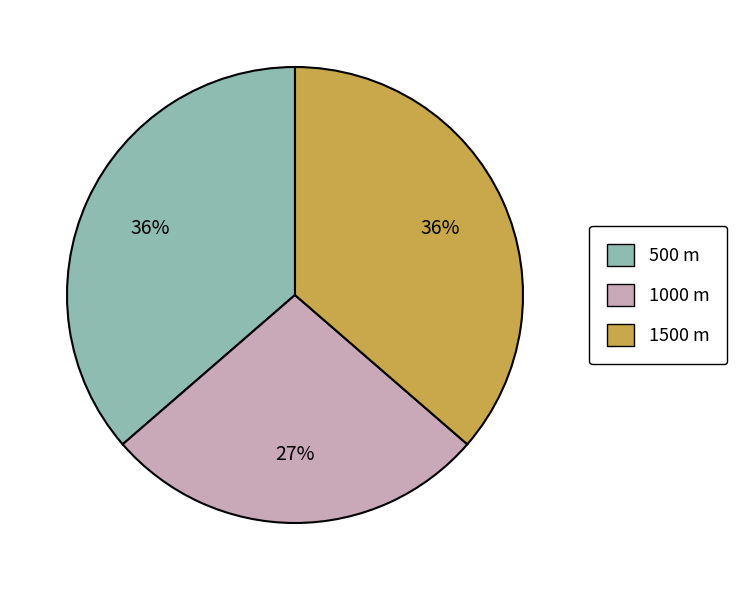

Does 500 m represent more than half of the total?

No